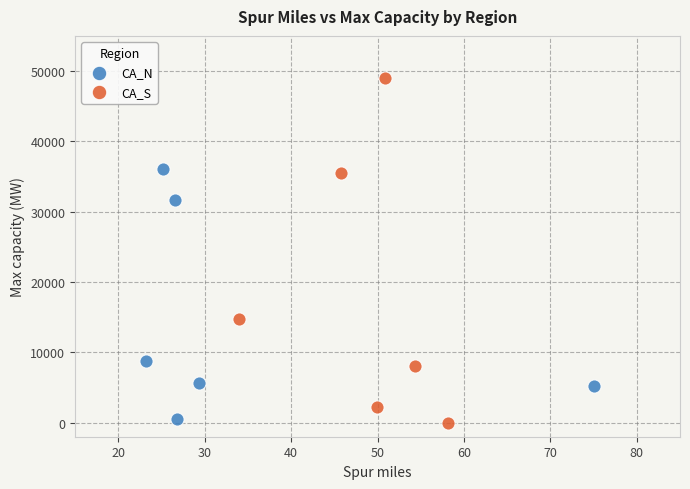

Which series contains the highest Y value?

CA_S